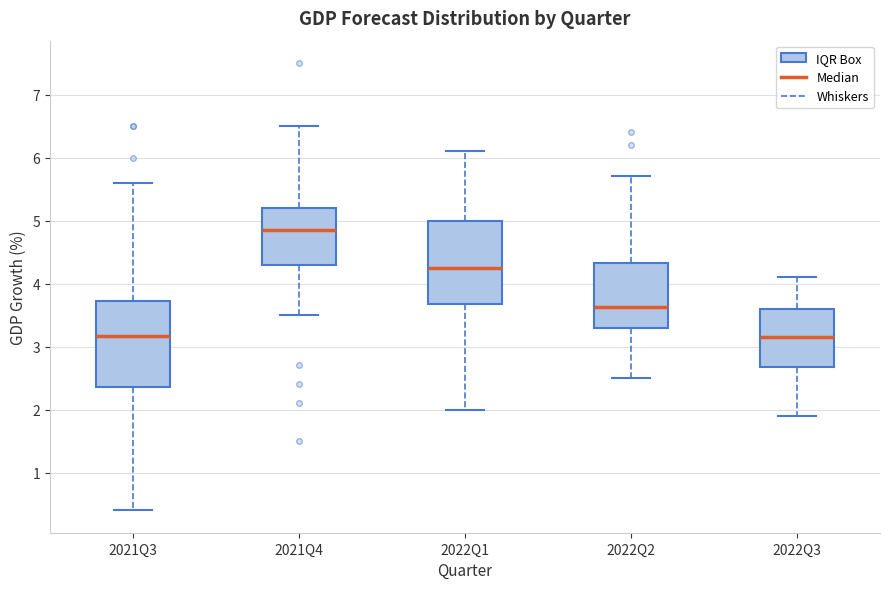

Which box's median line is the highest?

2021Q4